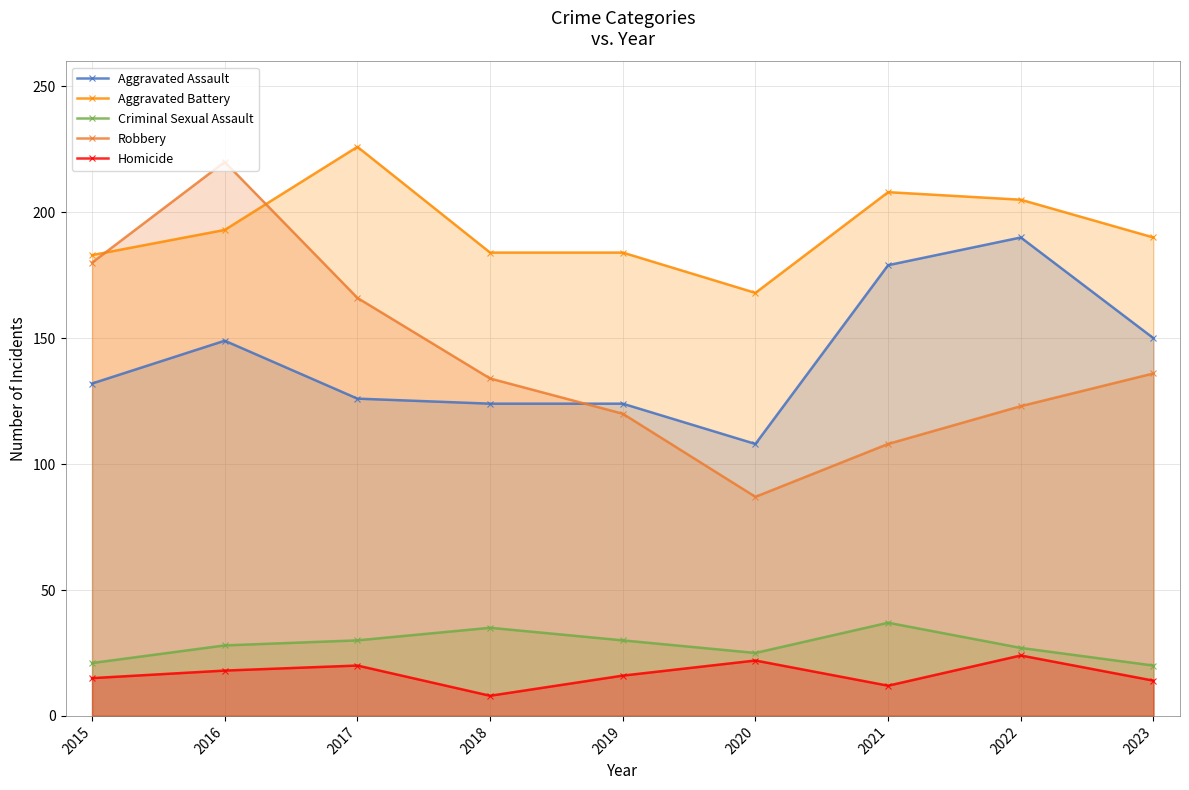

What are all the series names shown in the legend?

Aggravated Assault, Aggravated Battery, Criminal Sexual Assault, Robbery, Homicide